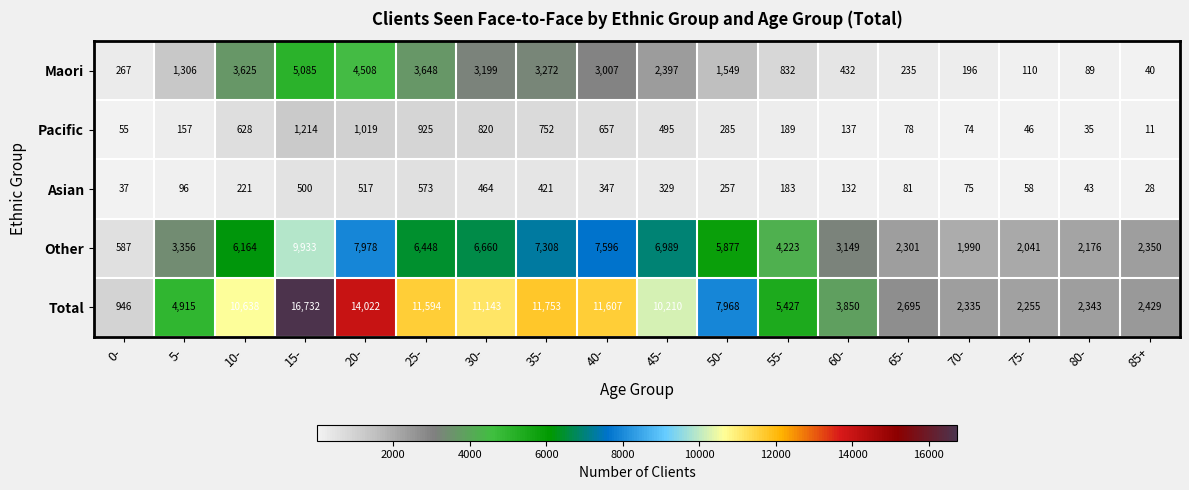

Which series has the widest spread of values?

Total